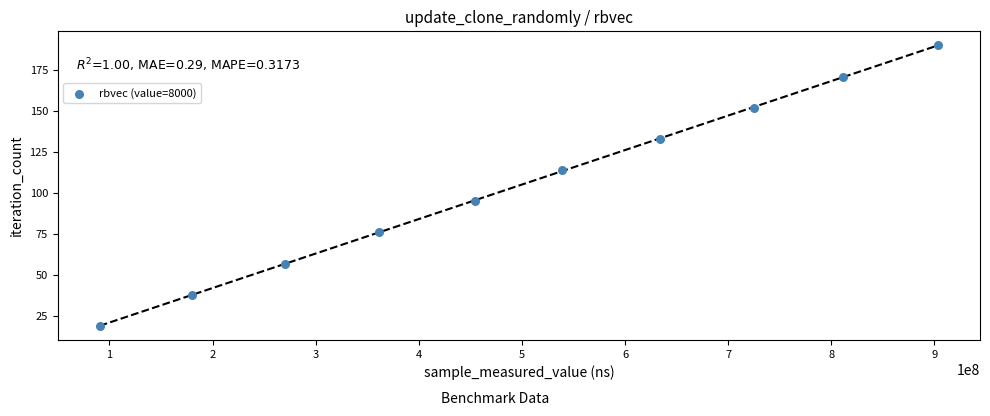

What is the average X value?

496752064